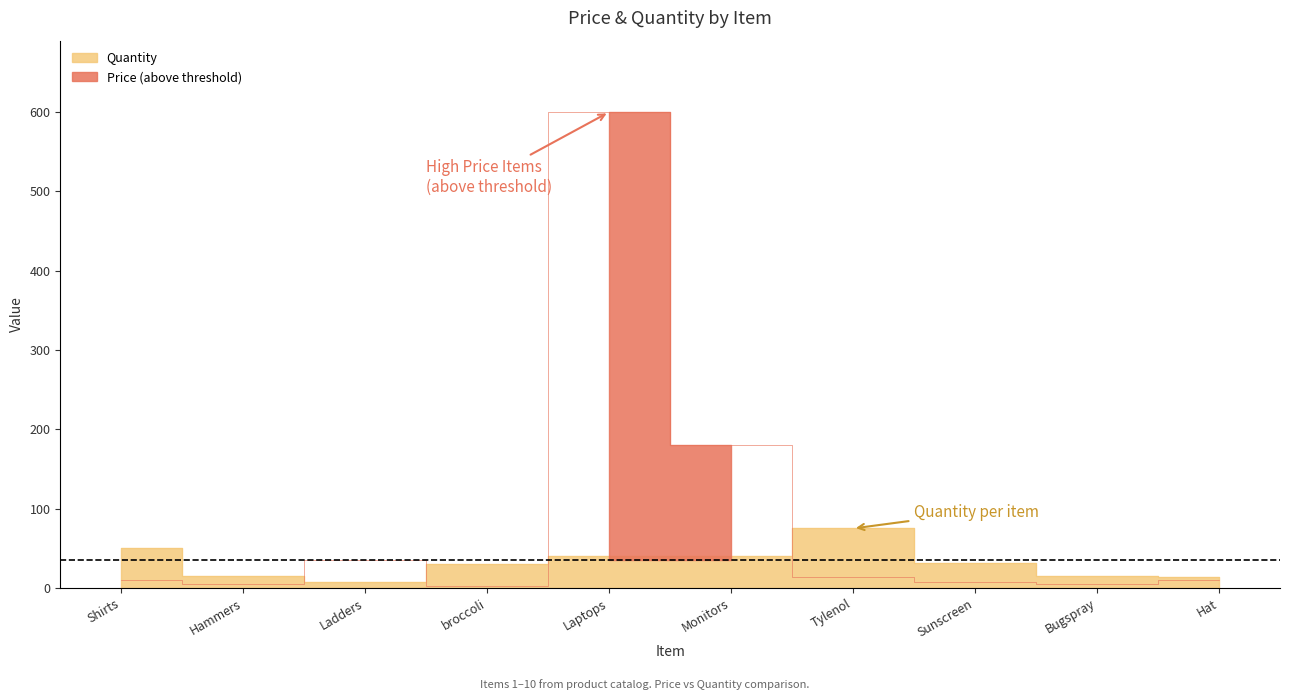

How many interior local valleys (lower than both neighbors) does the data have?

3